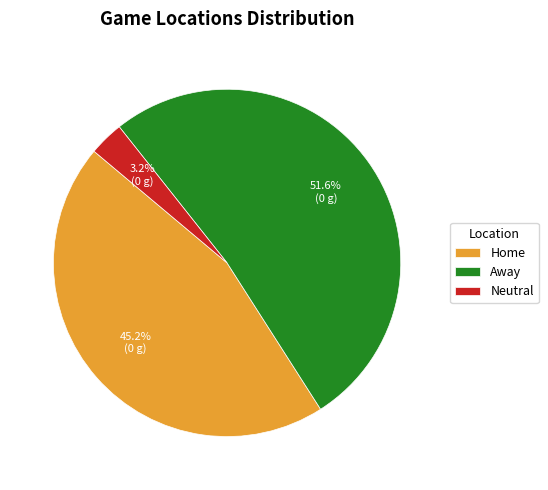

What percentage do Away and Home together represent?

96.8%